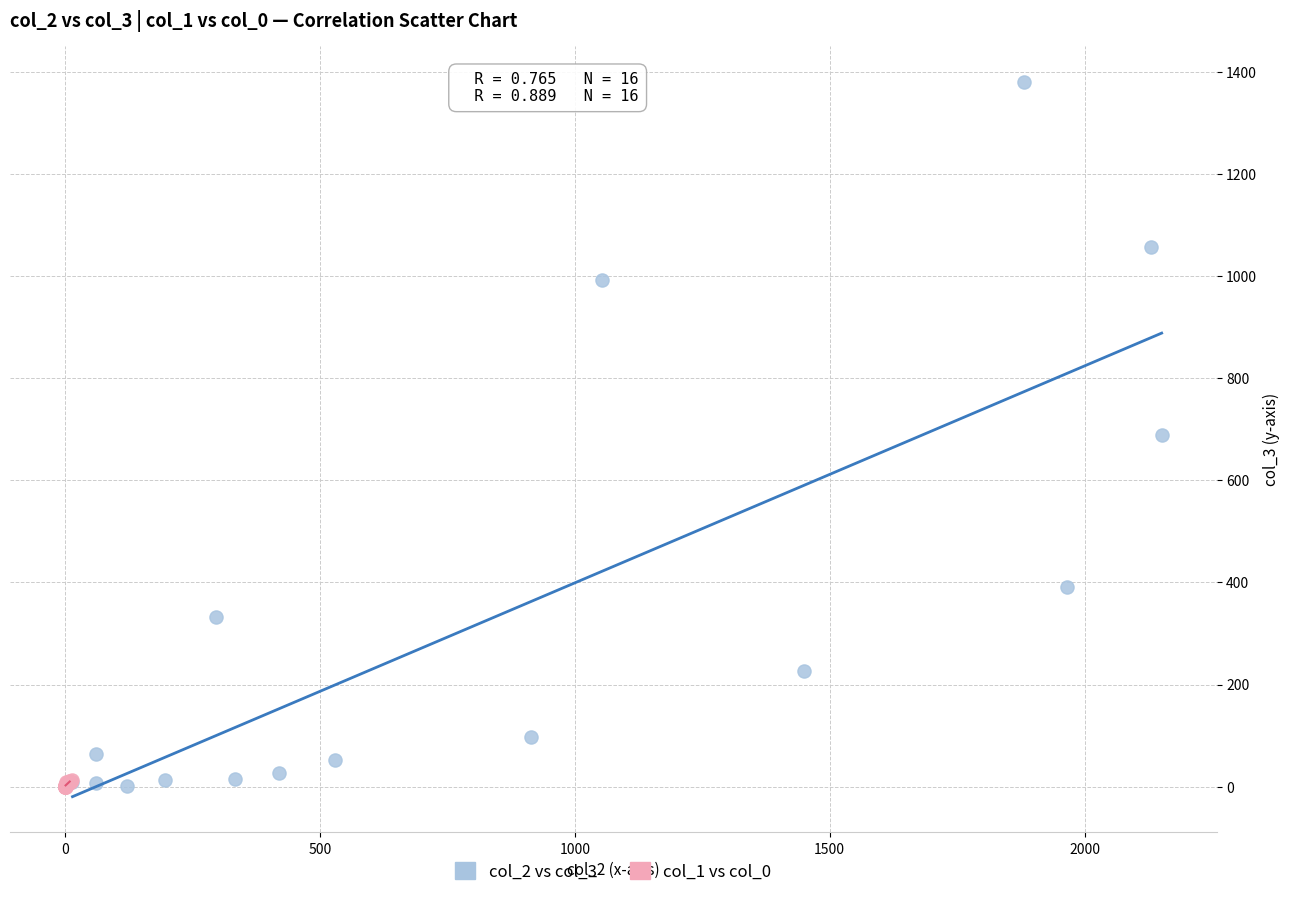

Which series reaches the maximum Y coordinate?

col_2 vs col_3